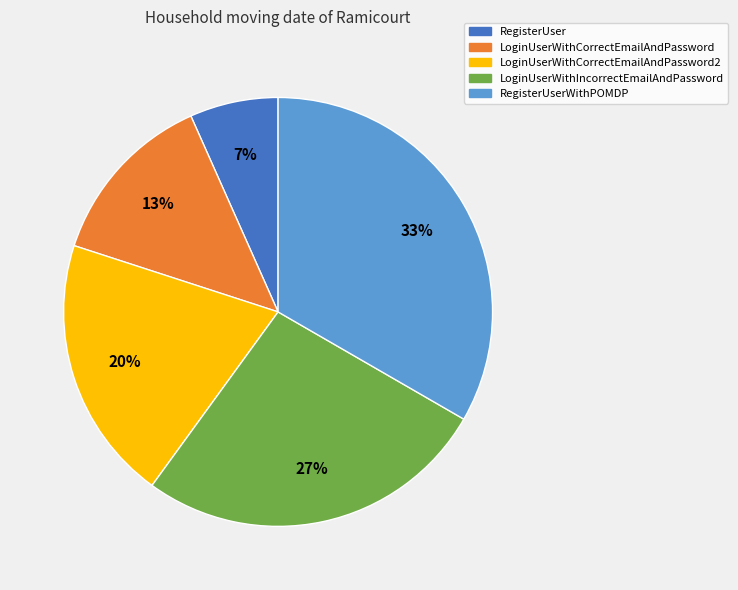

Count the number of slices in the pie.

5